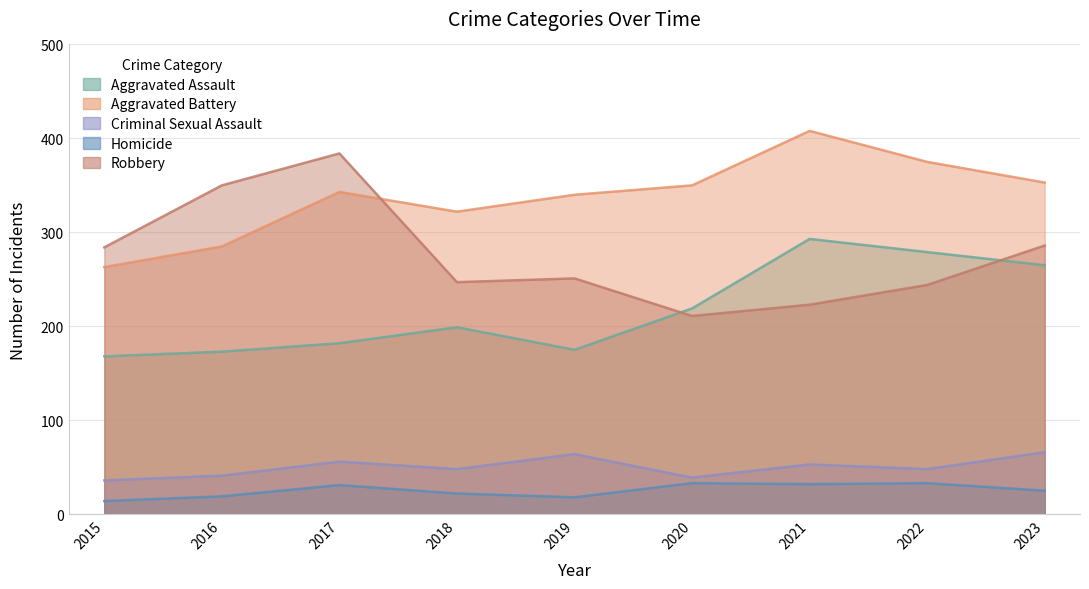

What is the sum of all Aggravated Battery values?

3039